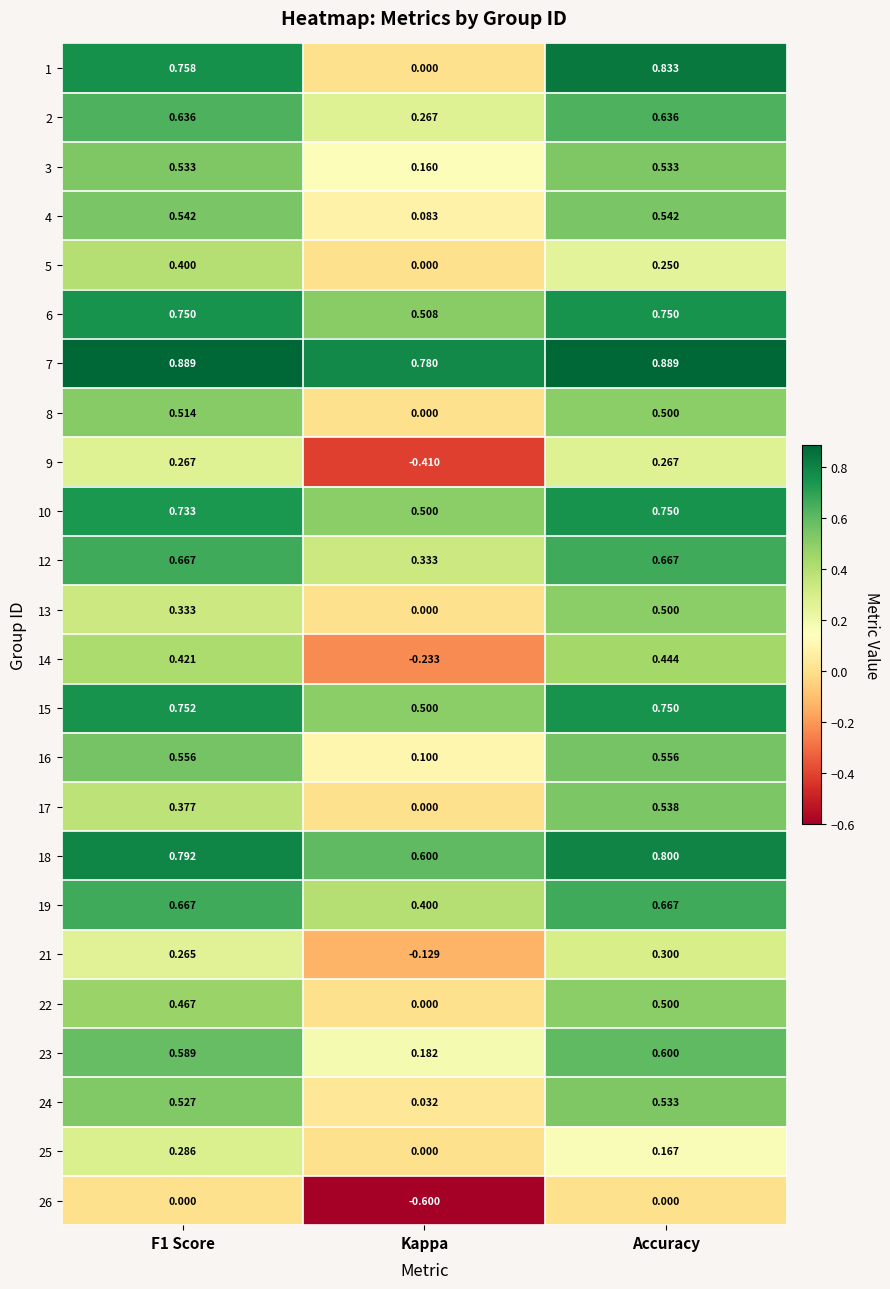

Is the value of 19 at Kappa greater than the value of 13 at Kappa?

Yes